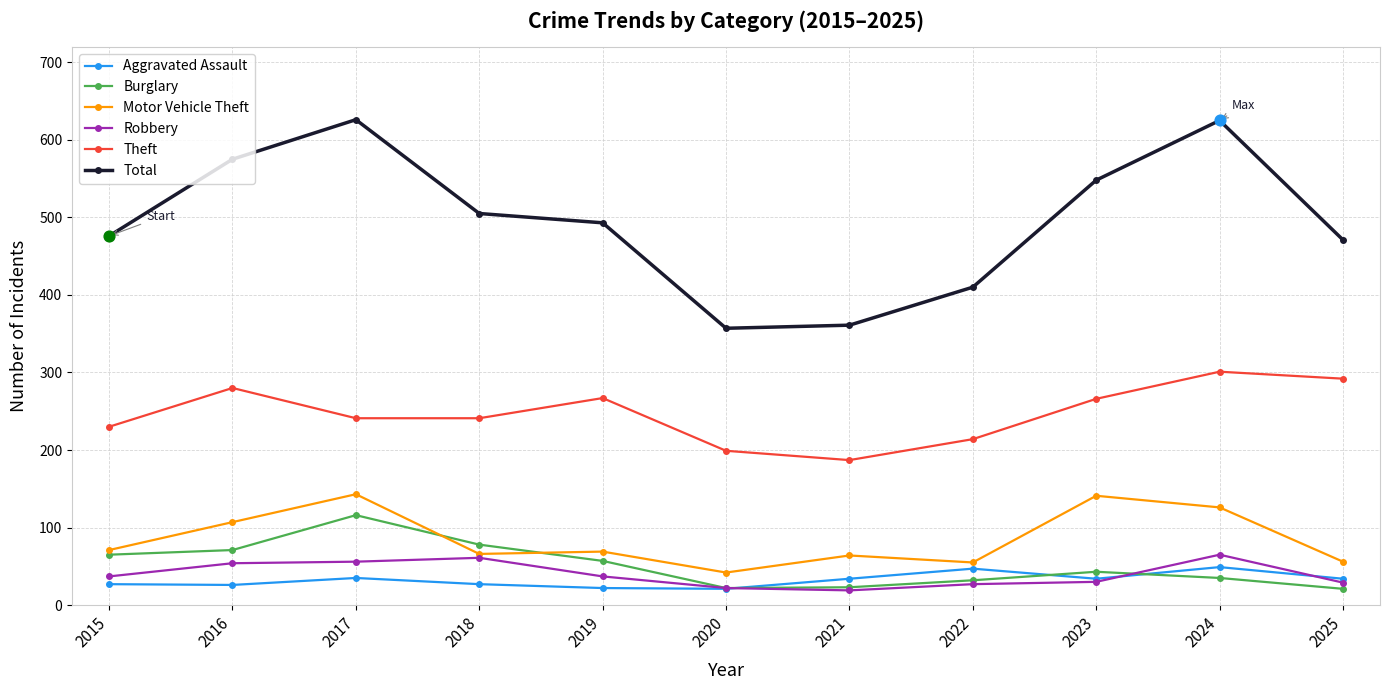

Which series changed the most between 2021 and 2024?

Total